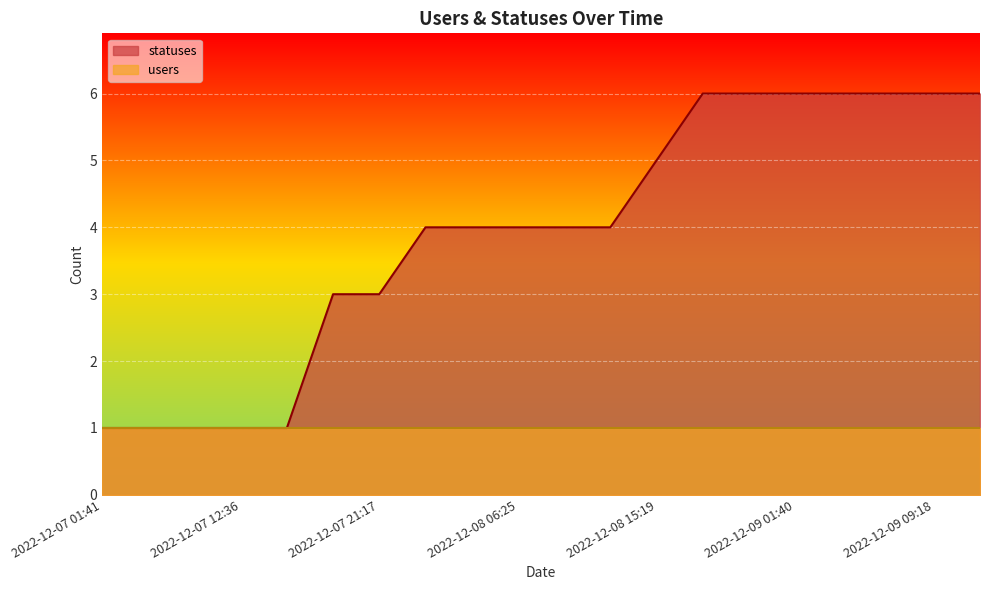

Rank the categories by value from lowest to highest.

2022-12-07 01:41, 2022-12-07 03:24, 2022-12-07 09:18, 2022-12-07 12:36, 2022-12-07 15:20, 2022-12-07 18:24, 2022-12-07 21:17, 2022-12-08 01:37, 2022-12-08 03:21, 2022-12-08 06:25, 2022-12-08 09:18, 2022-12-08 12:36, 2022-12-08 15:19, 2022-12-08 18:23, 2022-12-08 21:17, 2022-12-09 01:40, 2022-12-09 03:22, 2022-12-09 06:23, 2022-12-09 09:18, 2022-12-09 12:35